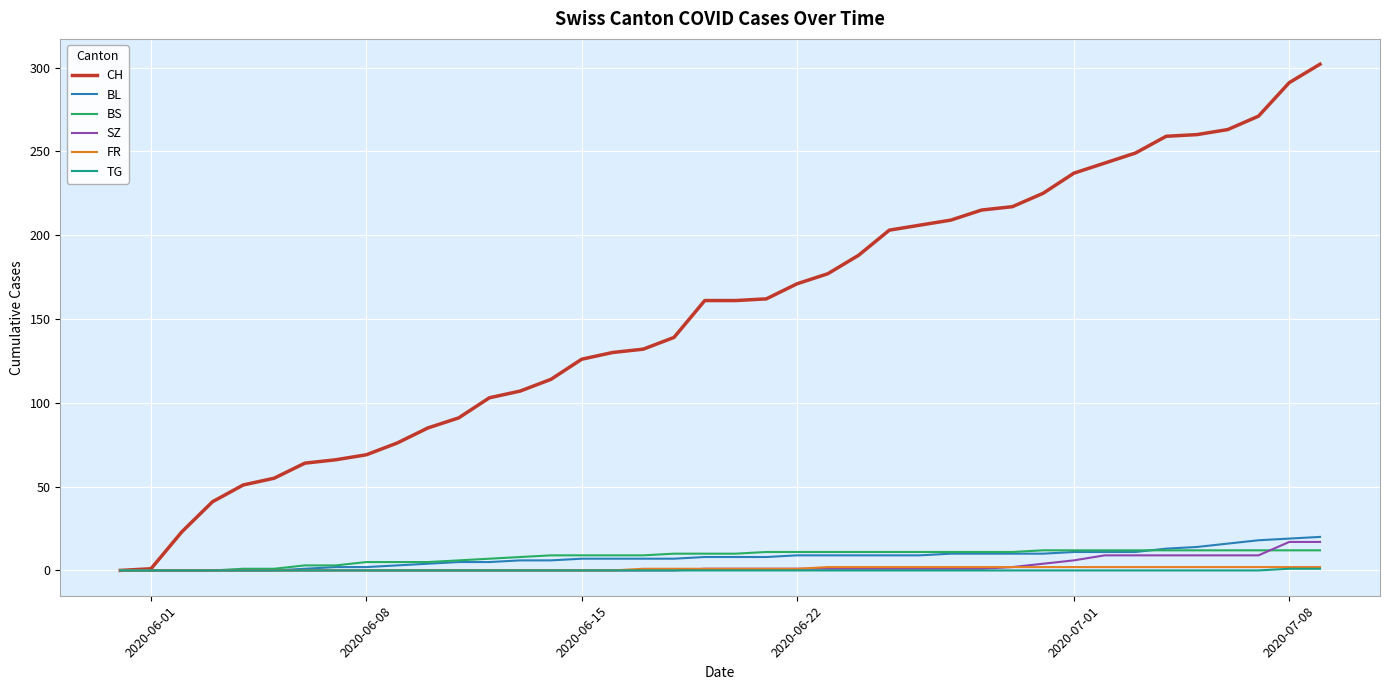

Which series has the largest total across all categories?

CH